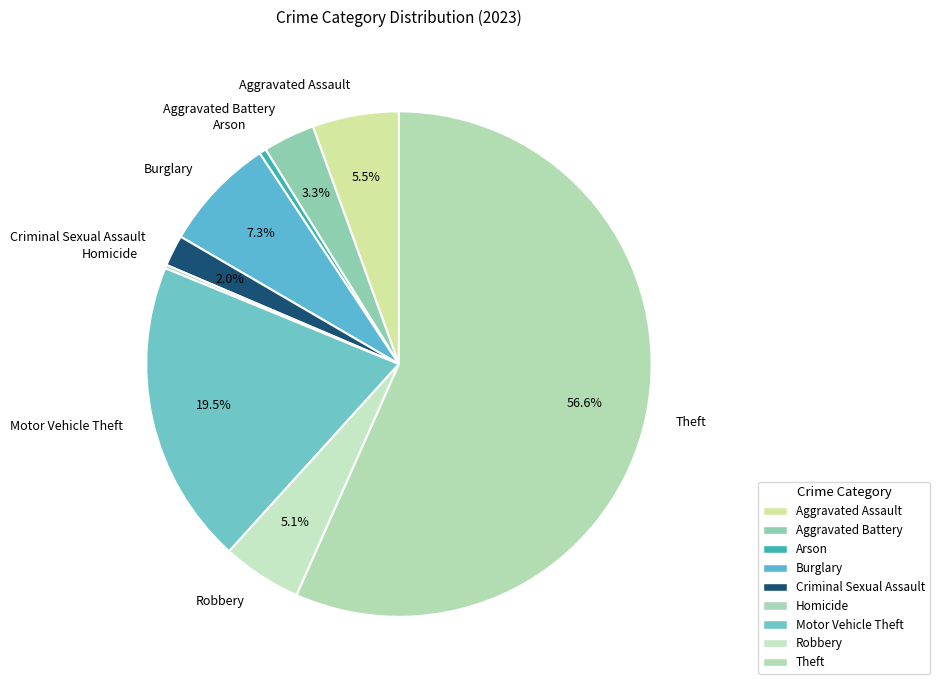

What is the largest slice in the pie chart?

Theft